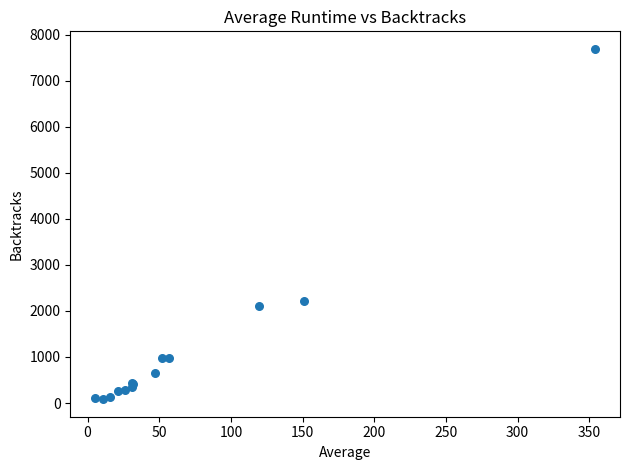

What Y value in the scatter plot is closest to 3886?

2221